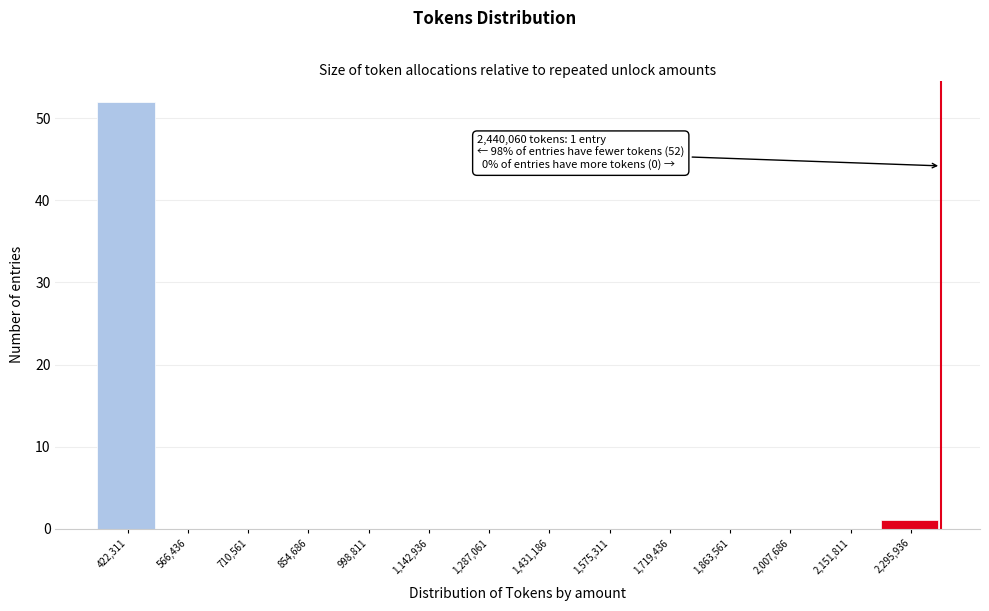

Reading left to right, extract all data points from this chart.

422,311=52	566,436=0	710,561=0	854,686=0	998,811=0	1,142,936=0	1,287,061=0	1,431,186=0	1,575,311=0	1,719,436=0	1,863,561=0	2,007,686=0	2,151,811=0	2,295,936=1